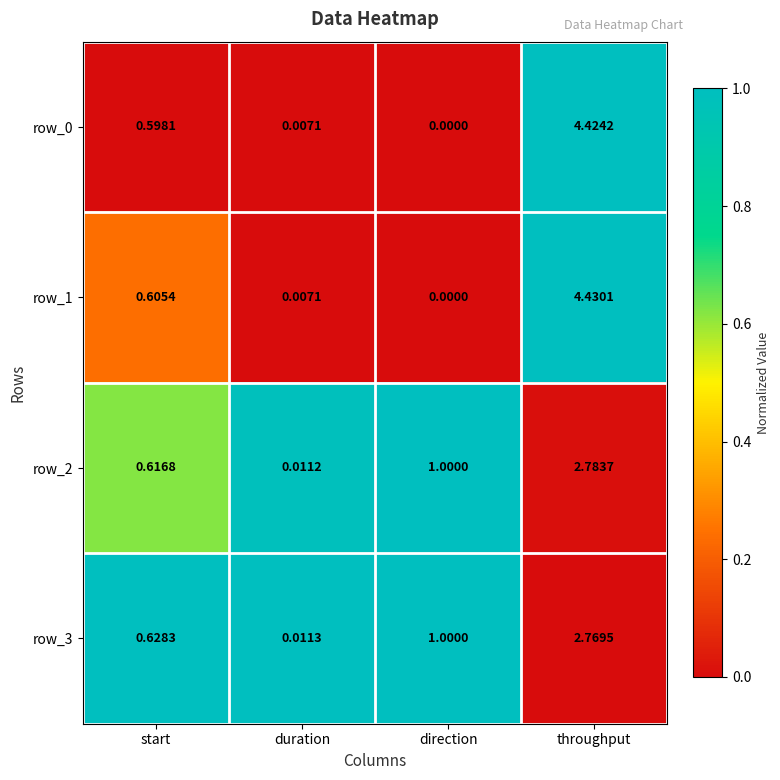

Where is row_3 nearest to the value 1?

direction